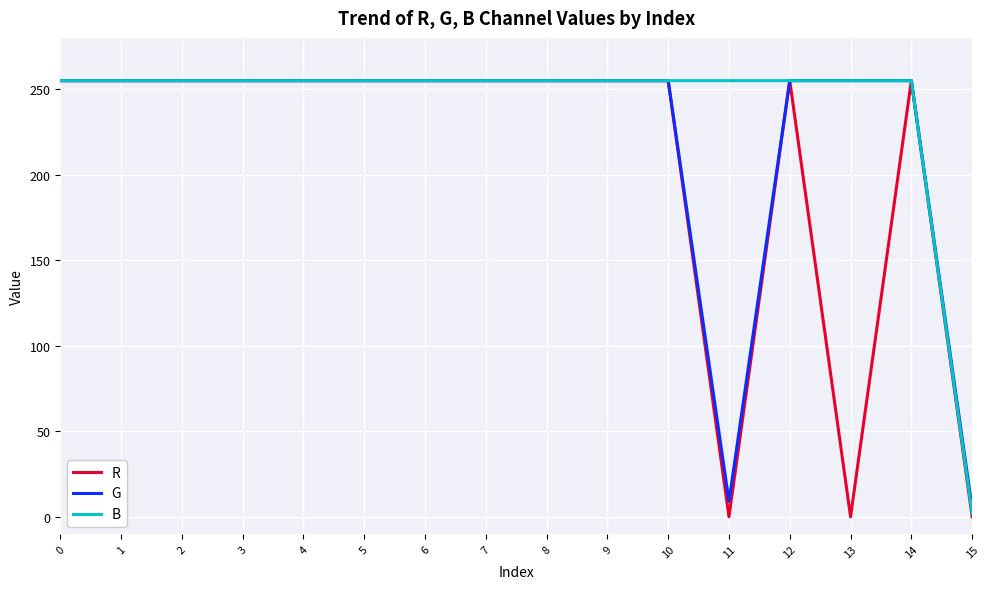

List the series in order of their overall mean, highest first.

B, G, R